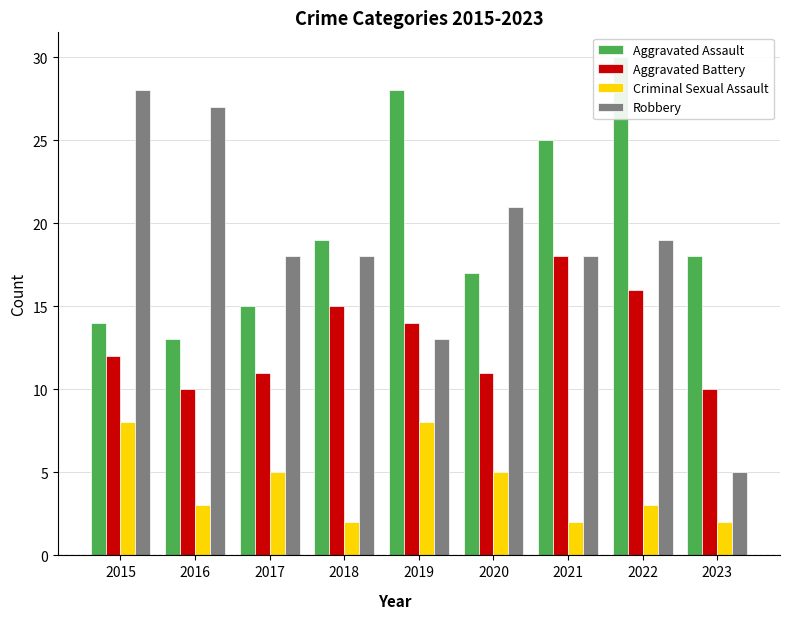

Which category has the lowest value in the Aggravated Assault series?

2016